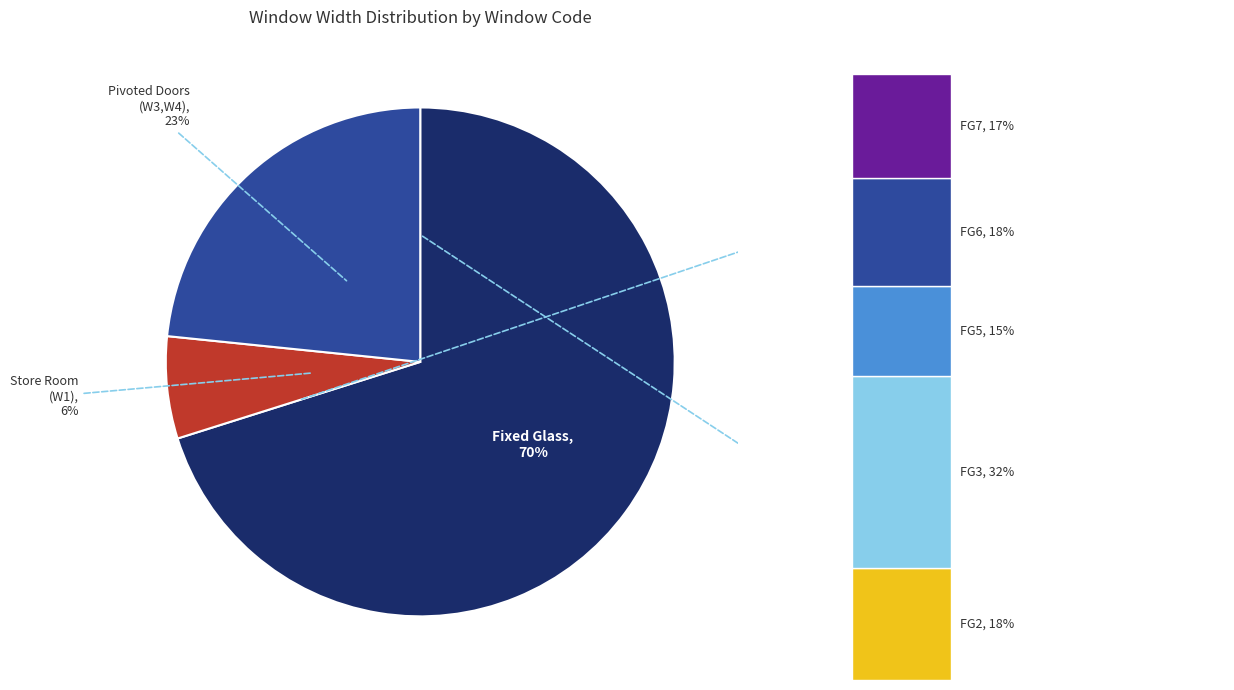

Approximately how many times larger is the value at FG2 compared to W4?

1.1